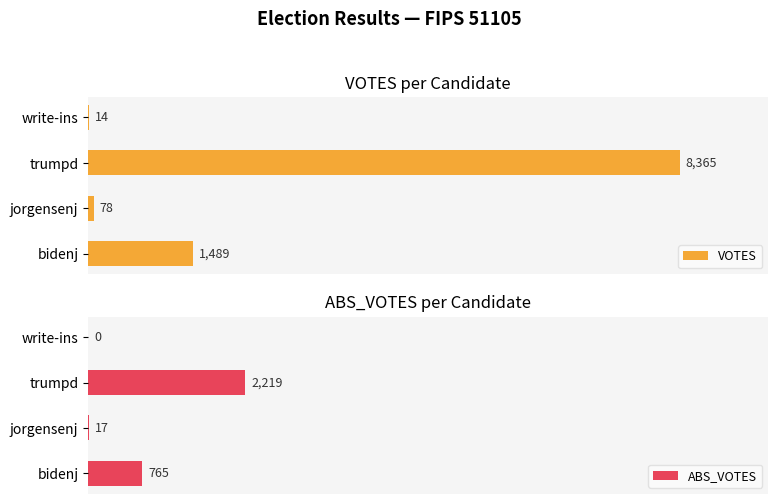

What is the average value of the VOTES series?

2486